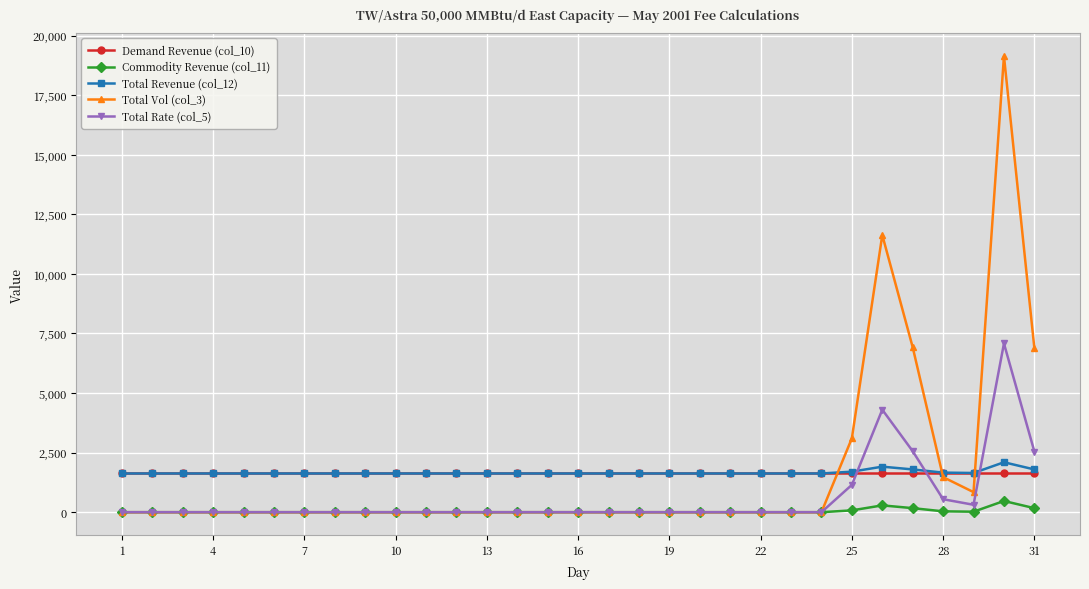

How many intersections are there between Total Revenue (col_12) and Total Rate (col_5)?

3